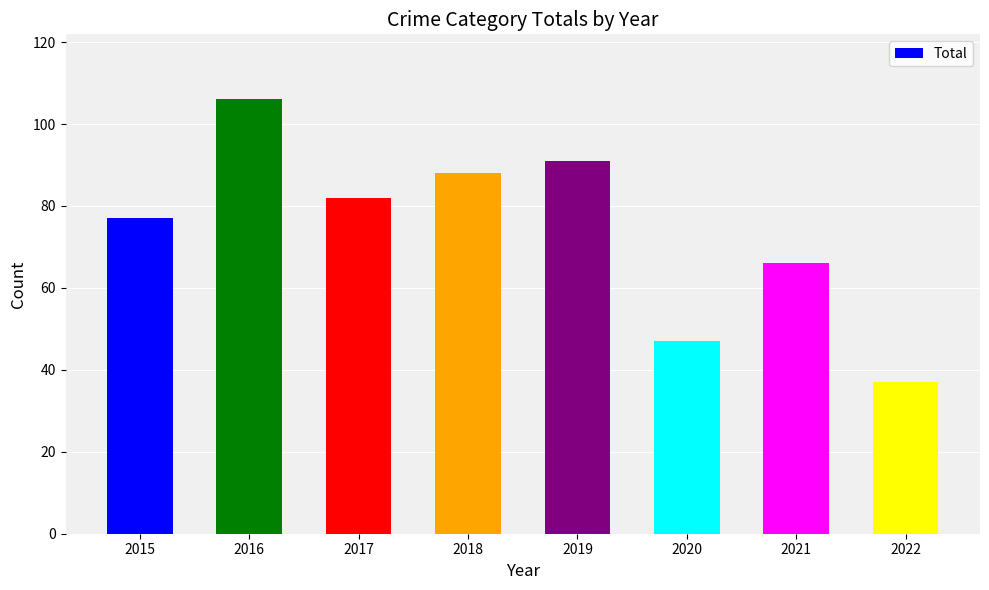

How many data points does each series have?

8